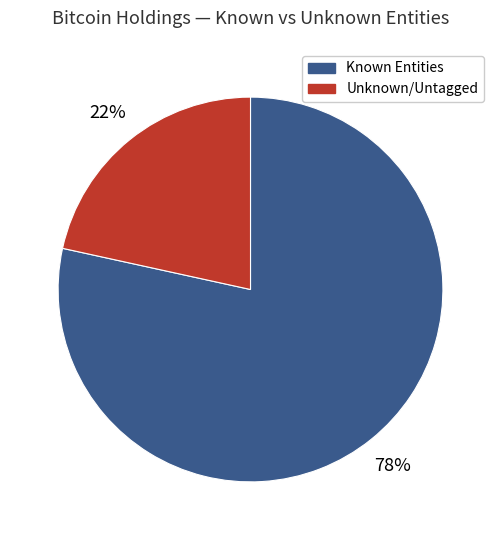

Count the number of slices in the pie.

2